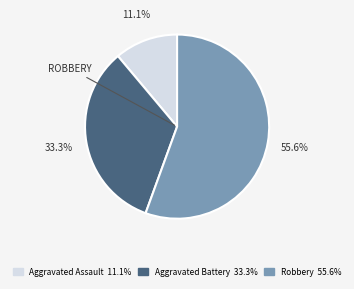

Is there any slice that represents more than half of the pie?

Yes